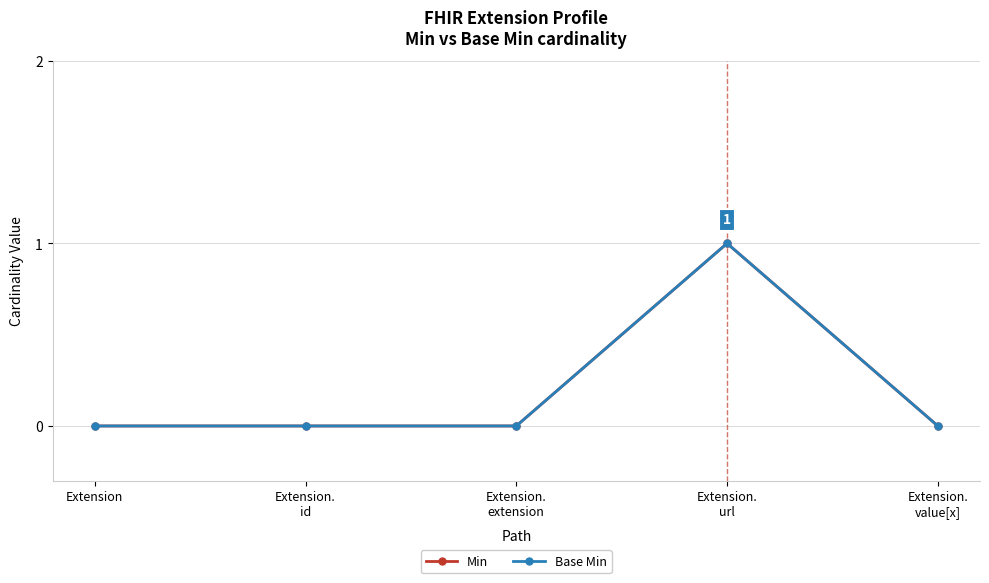

Does the chart have visible grid lines?

Yes